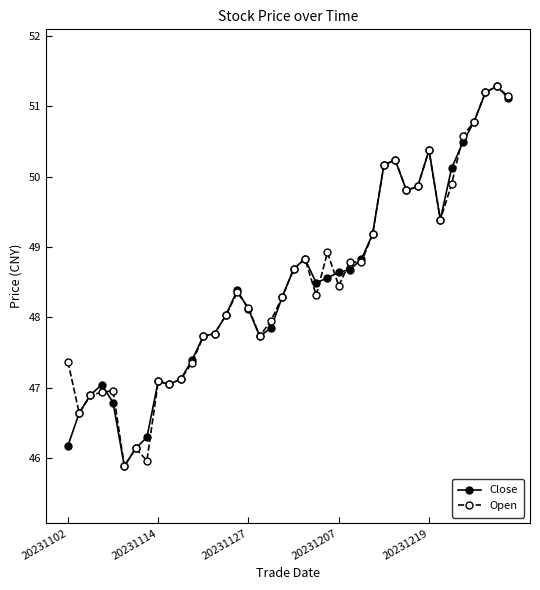

What is the minimum value shown in the chart?

45.9